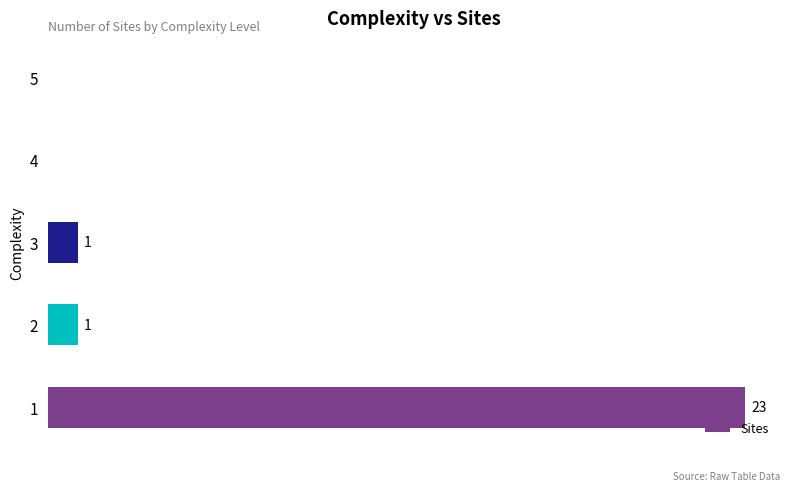

Count the number of data series in this chart.

1